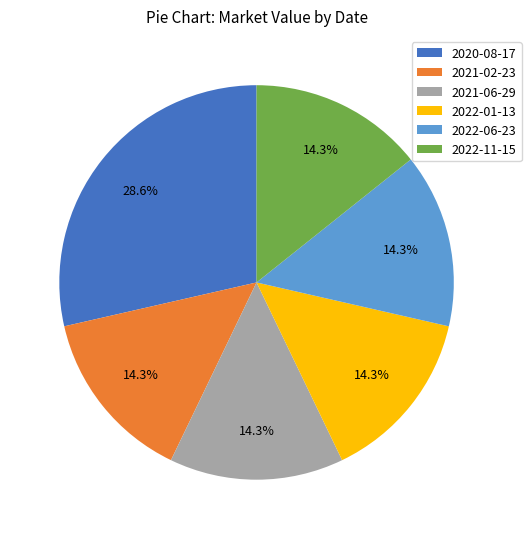

Which slice is the largest?

2020-08-17